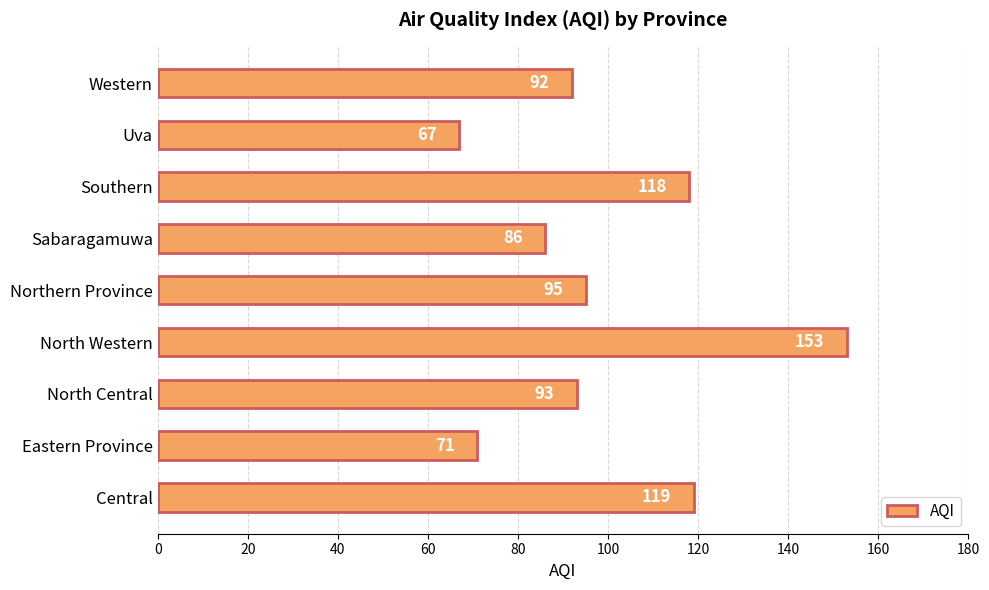

What is the maximum value shown in the chart?

153